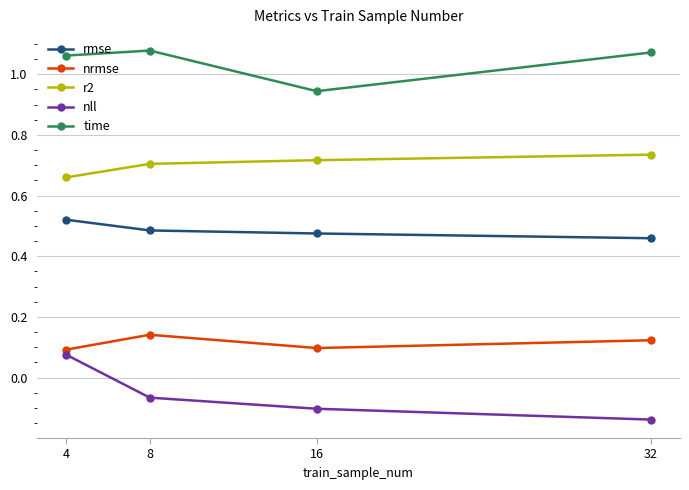

What are all the series names shown in the legend?

rmse, nrmse, r2, nll, time